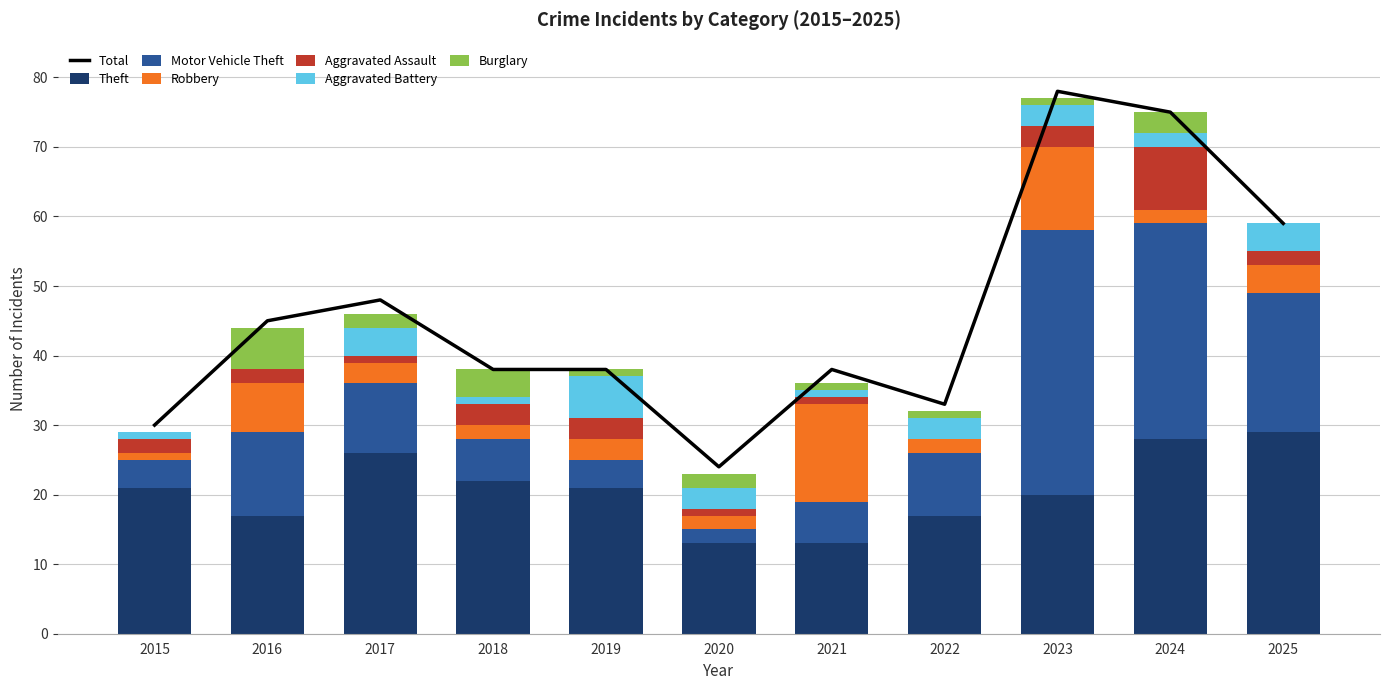

What is the difference between the Theft values at 2024 and 2015?

7